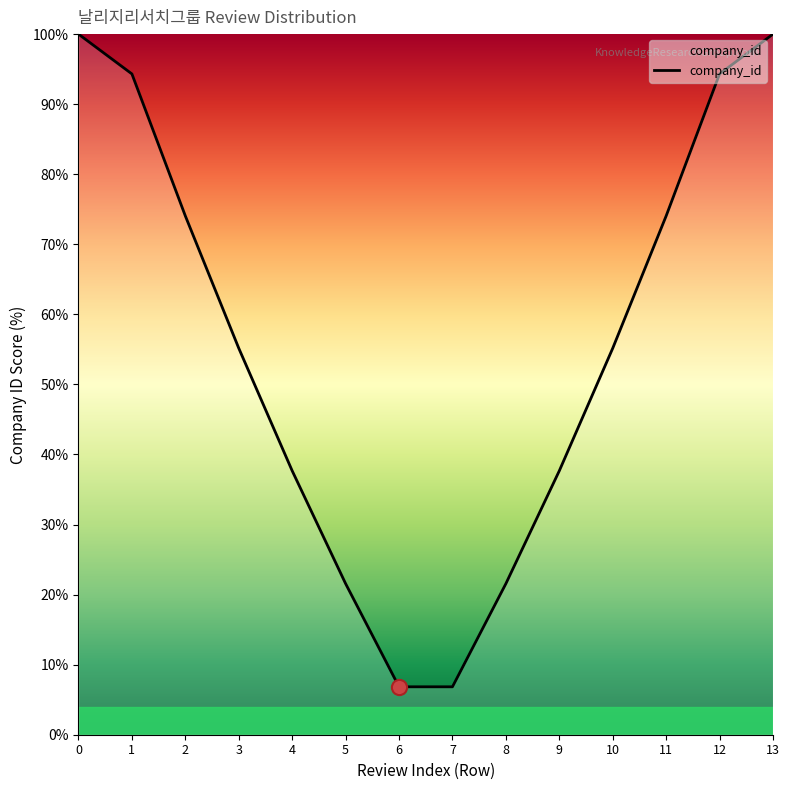

What is the ratio of the value at 8 to the value at 6?

3.2